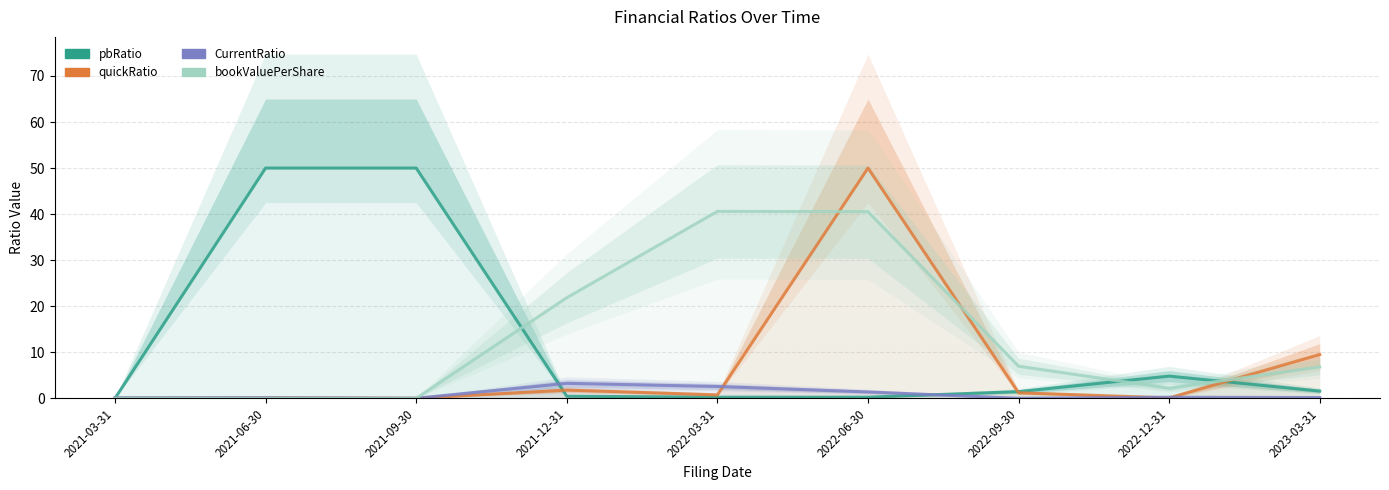

What is the total value across all series at 2022-03-31?

44.2